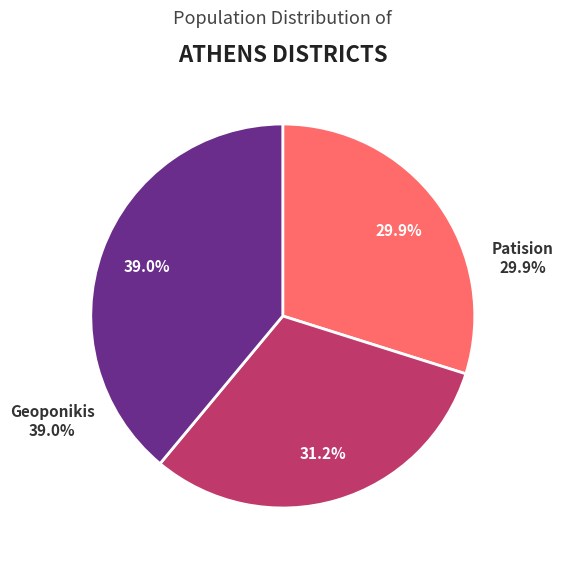

To the nearest percent, what is the average slice percentage?

33%